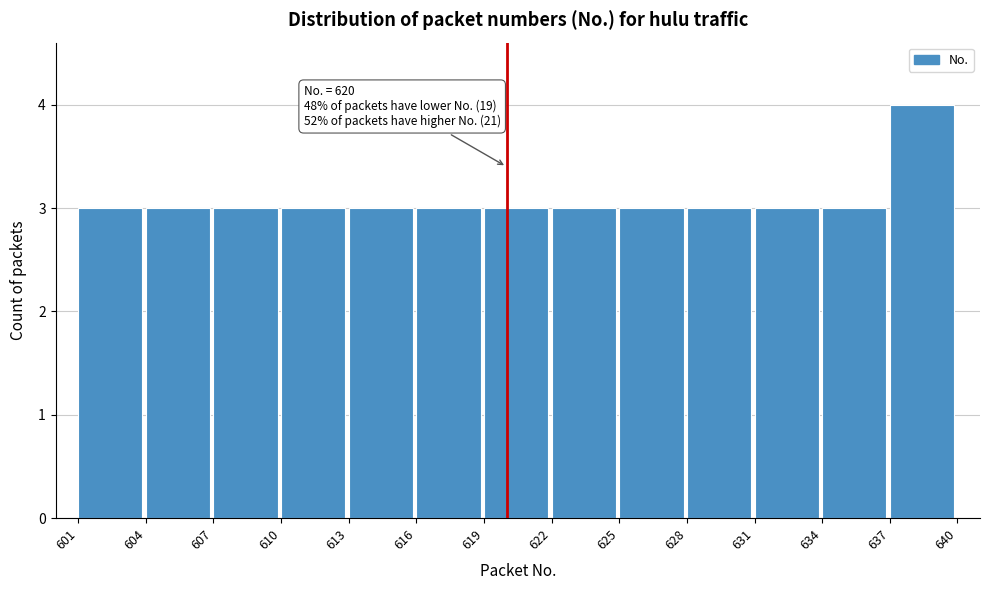

Over which range of the x-axis is the bar tallest?

637 to 640